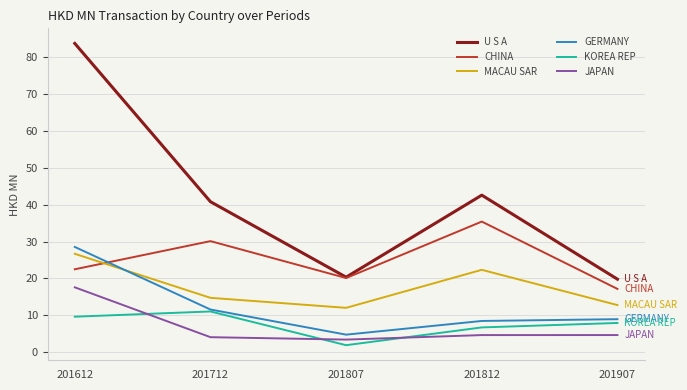

Is the value of KOREA REP at 201907 greater than the value of CHINA at 201807?

No